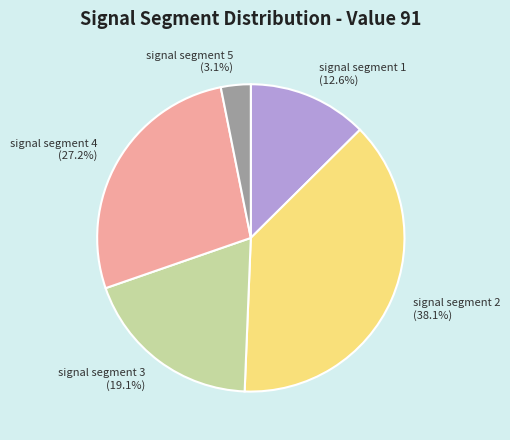

How many slices are in this pie chart?

5